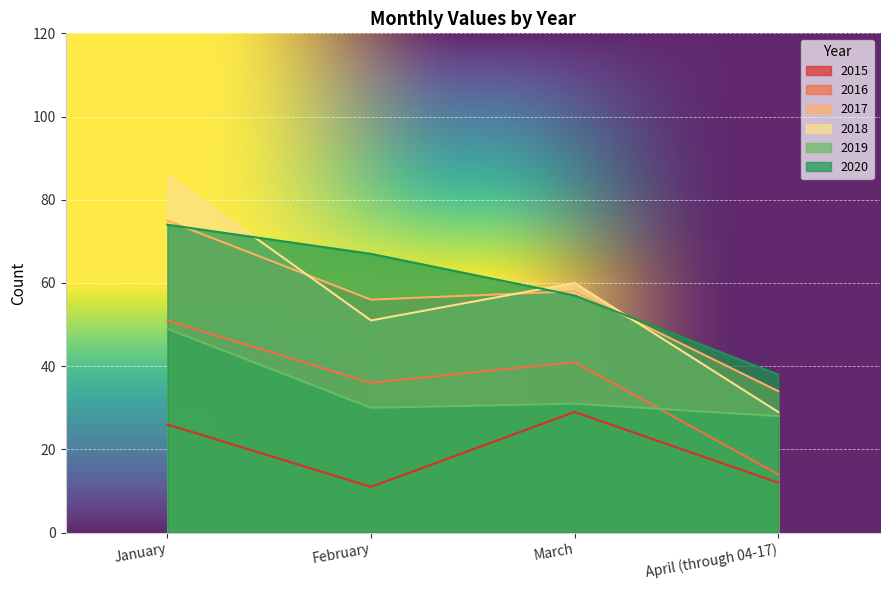

How many 2020 values are between 57 and 74?

3